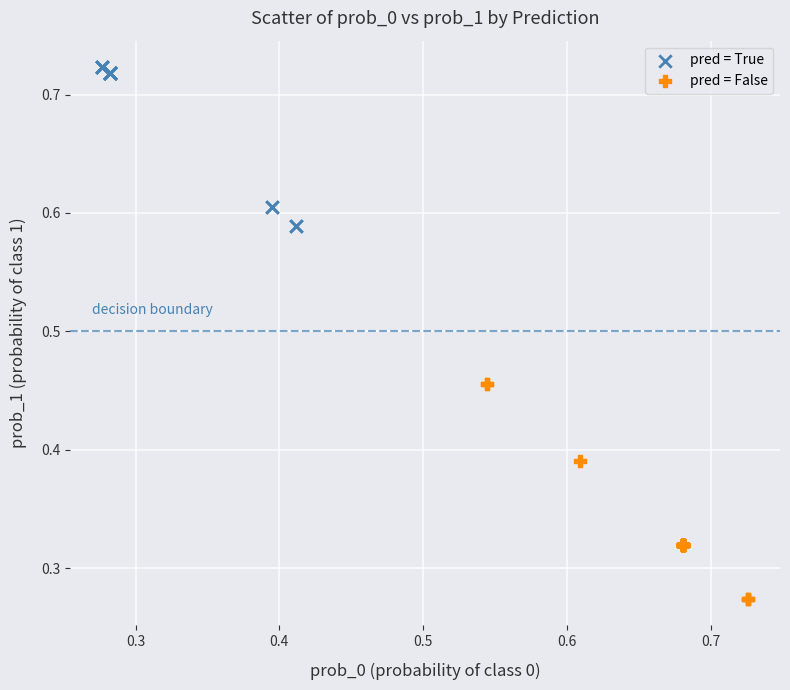

Which series has the largest Y range (max minus min)?

pred = False